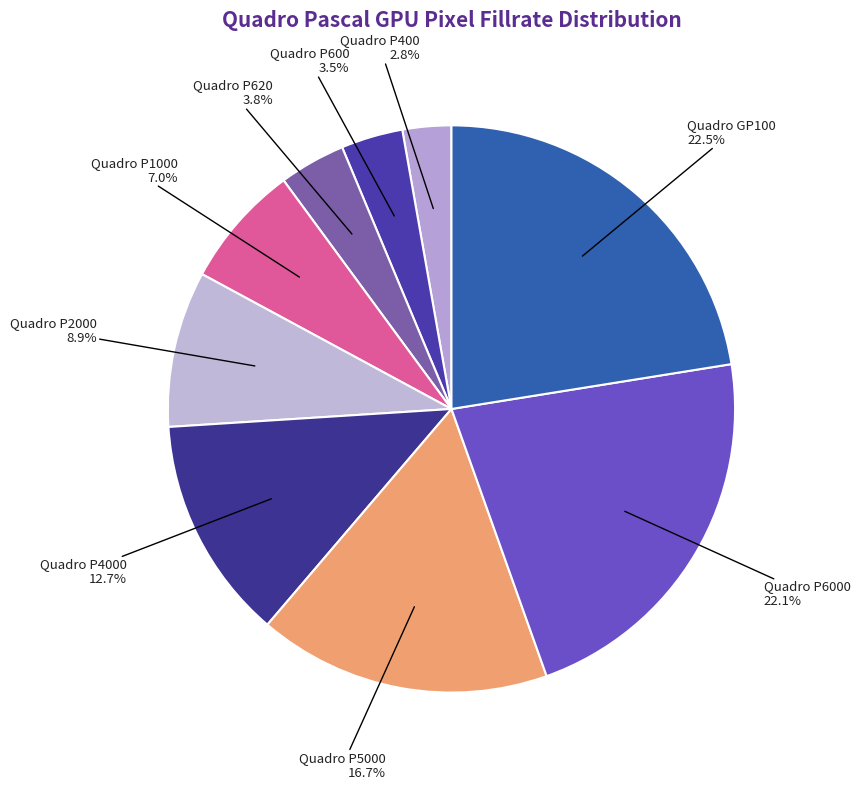

To the nearest percent, what portion does Quadro P400 represent?

3%